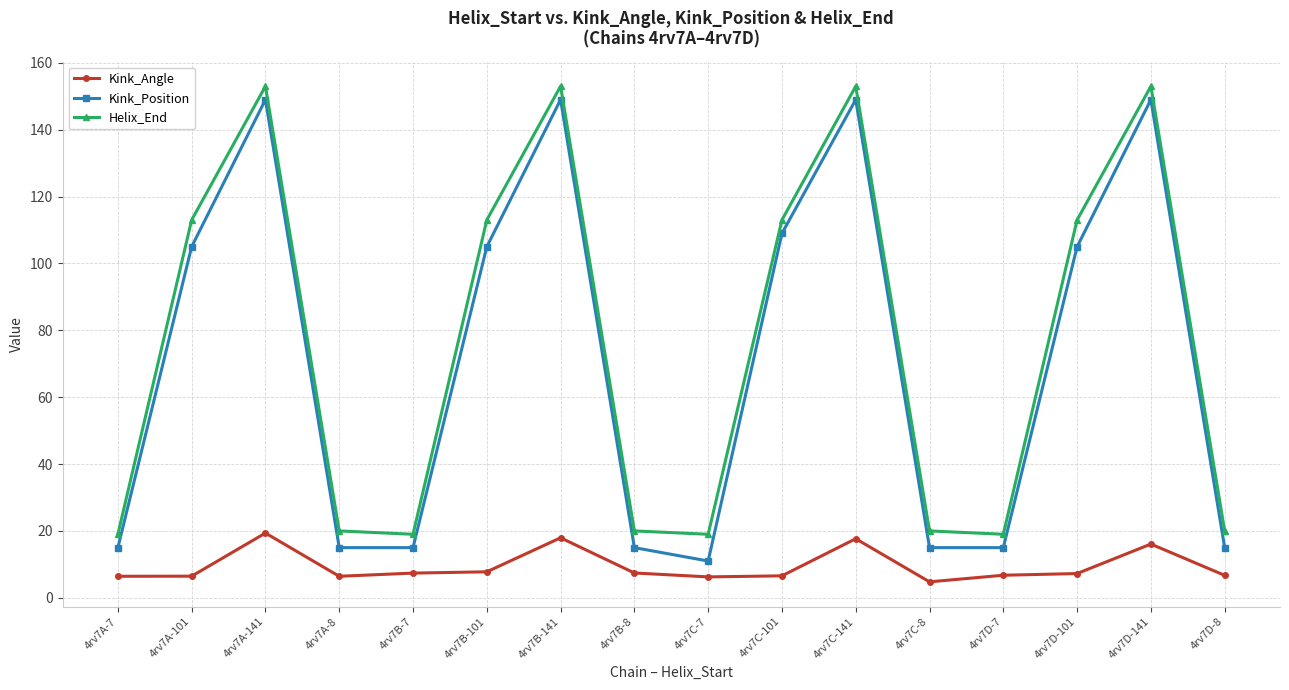

Which category has the highest value in the Kink_Angle series?

4rv7A-141